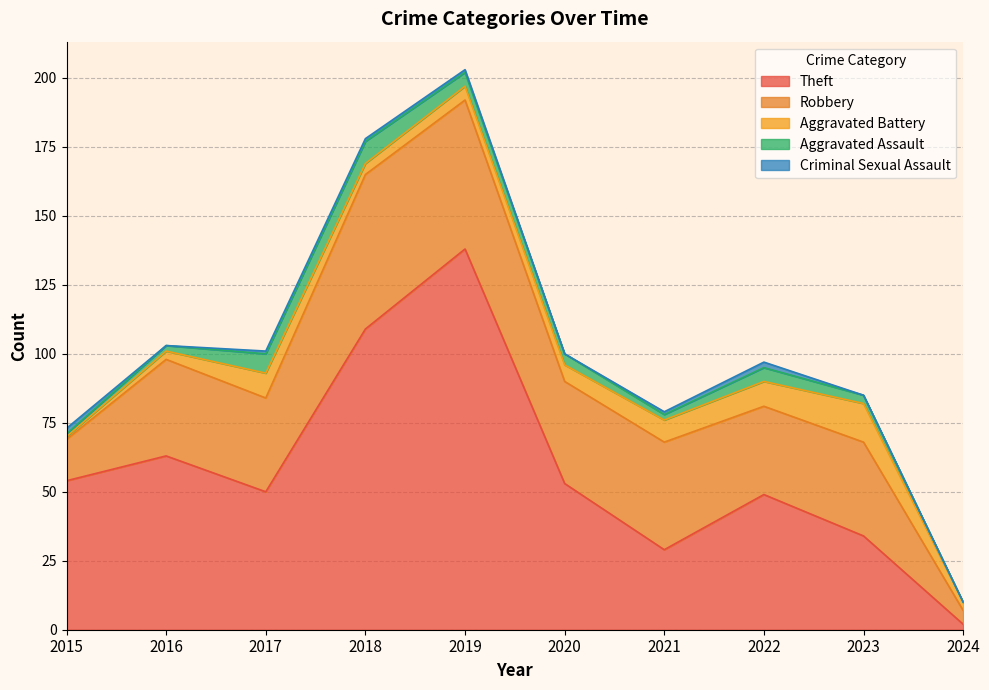

Which series changed the most between 2016 and 2018?

Theft